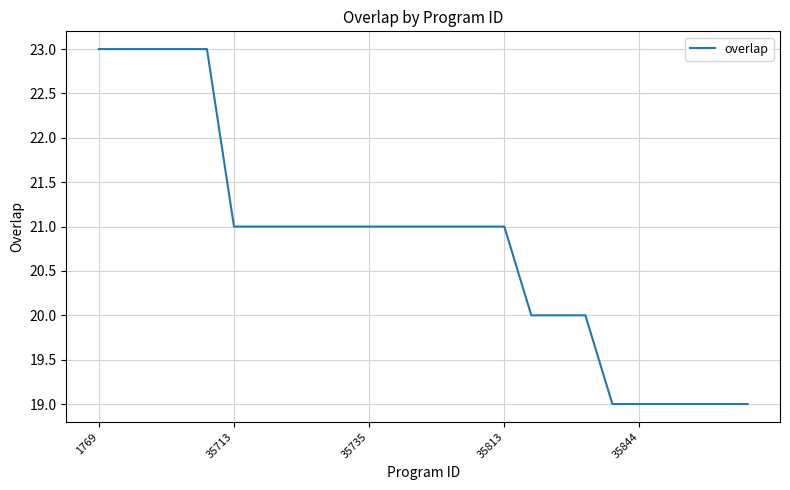

What is the difference between the maximum and minimum values?

4